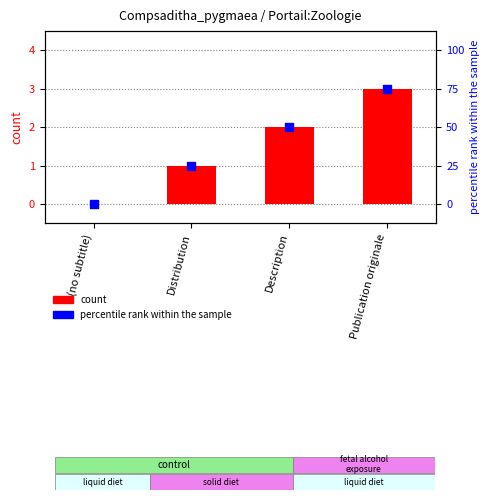

What are all the series names shown in the legend?

count, percentile rank within the sample